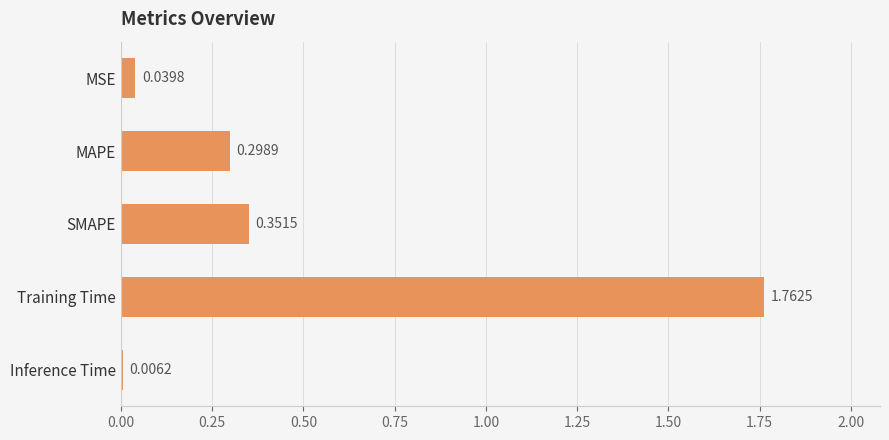

What is the sum of all values?

2.5